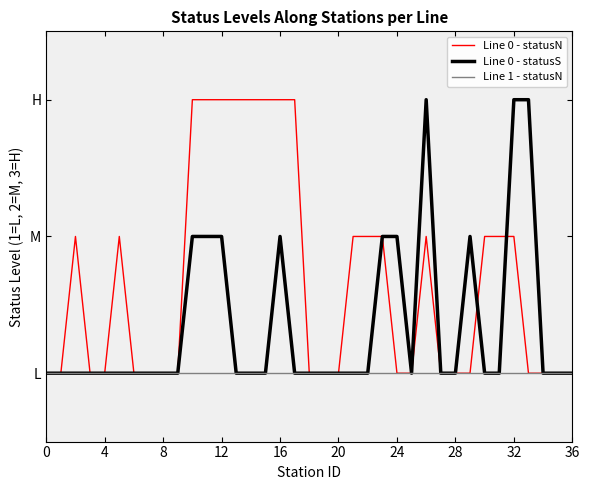

What is the average value of the Line 0 - statusN series?

2